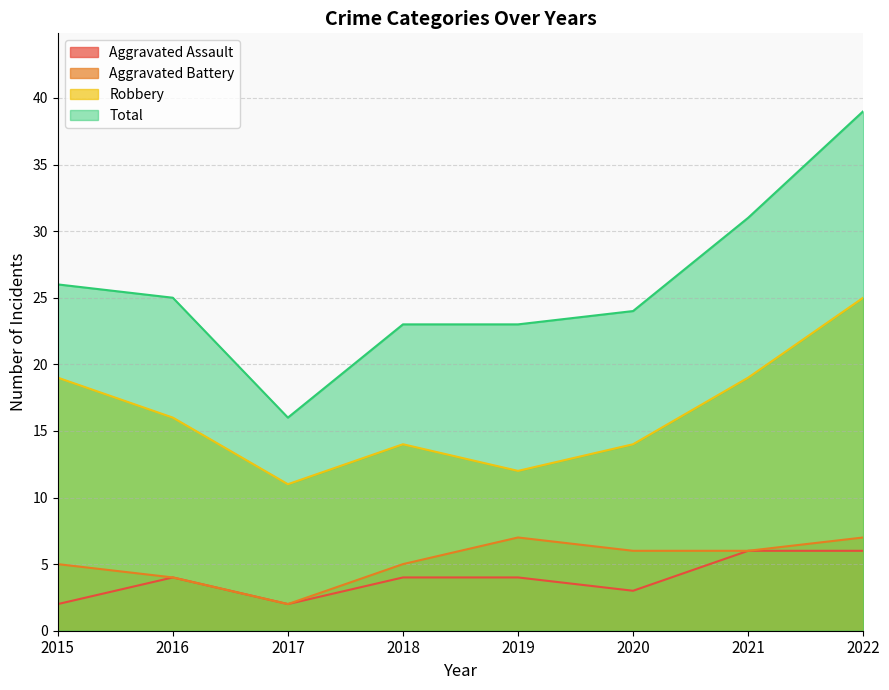

What is the highest value of the Aggravated Assault series?

6